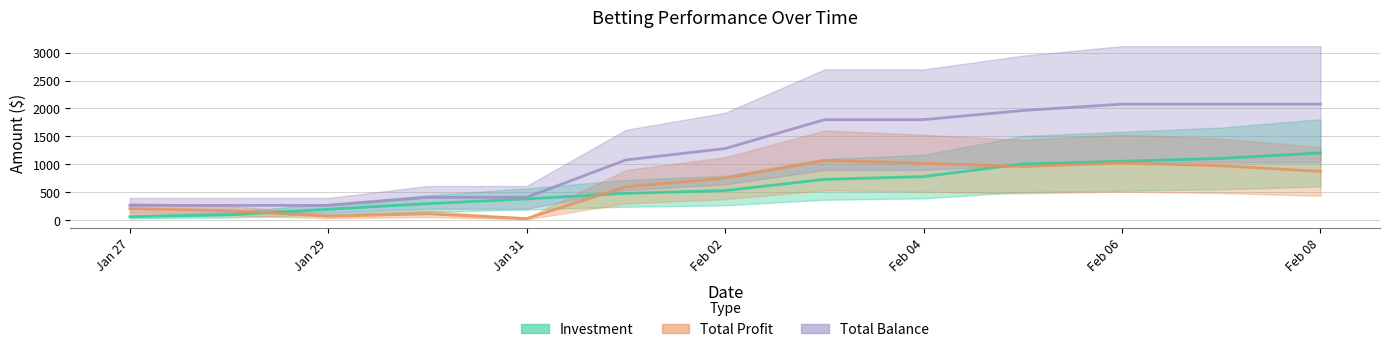

Which series has the widest spread of values?

Total Balance